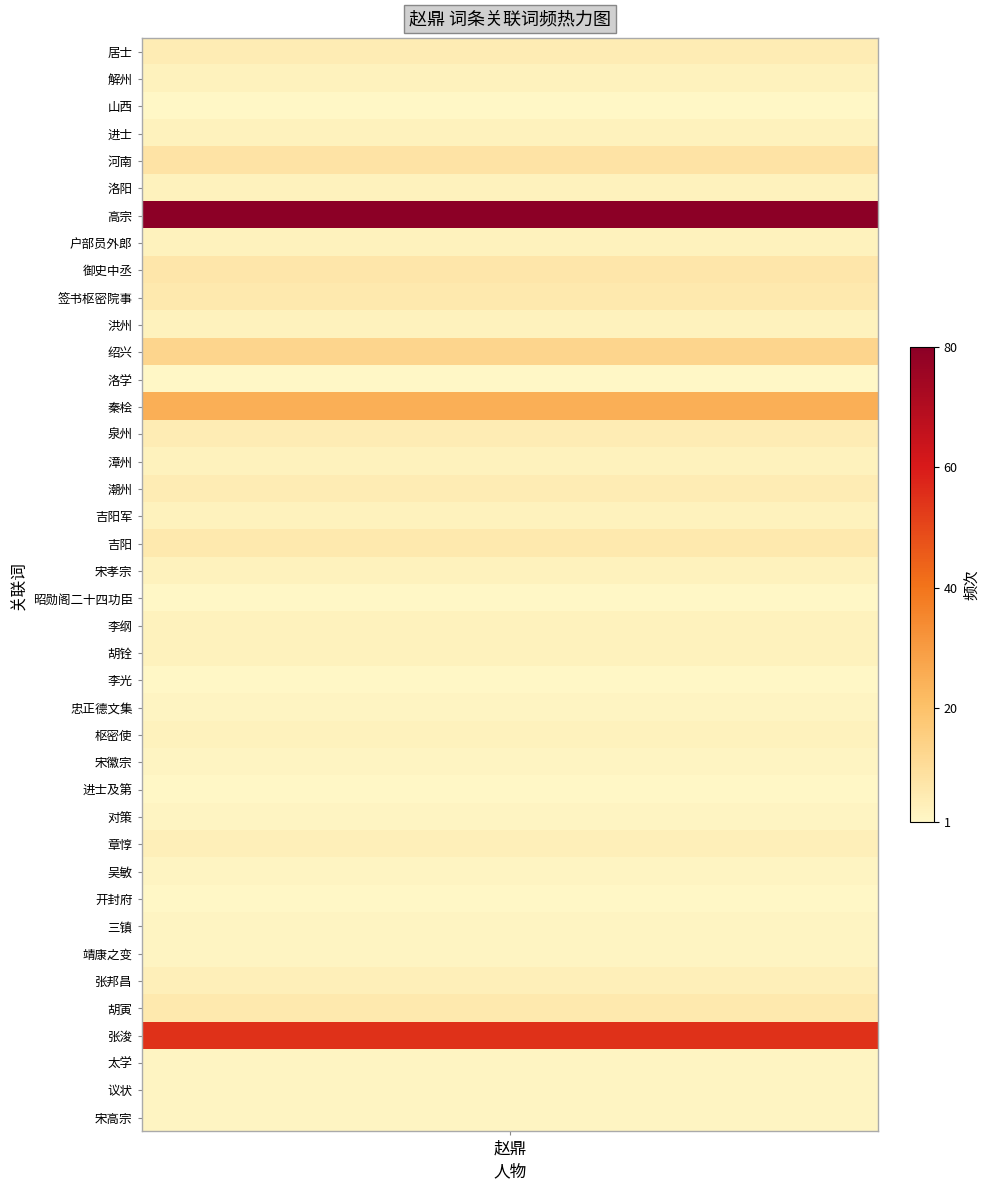

At which category does the chart reach its minimum across all series?

山西